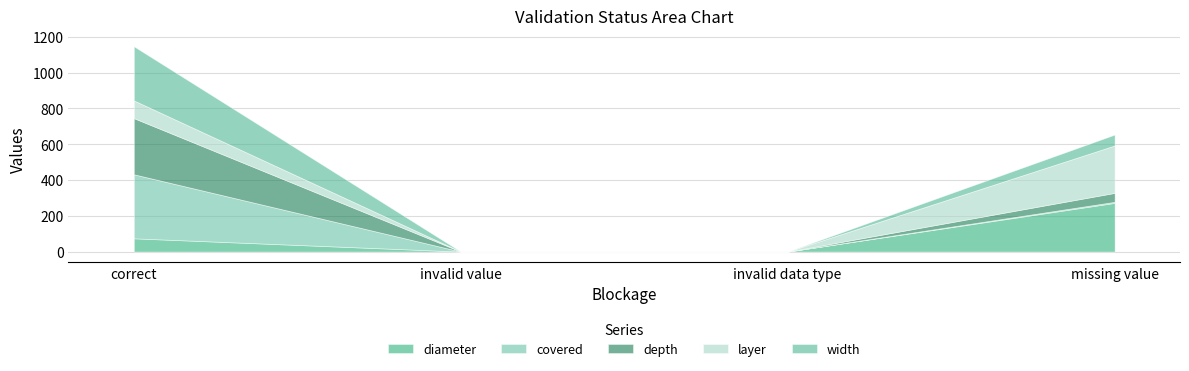

What is the difference between the covered values at correct and invalid value?

358